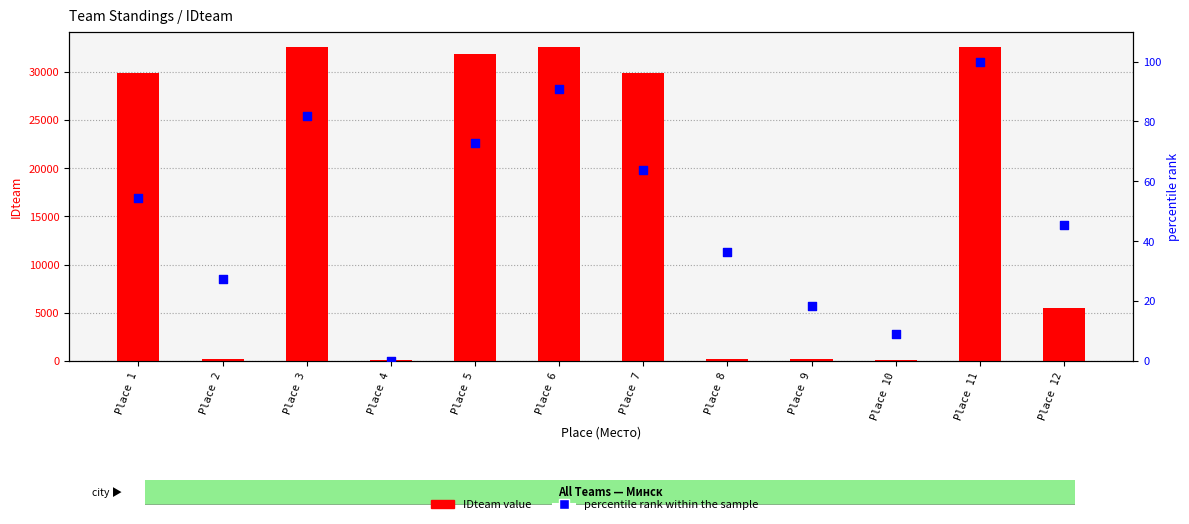

What is the total value across all series at Place 1?

29897.5